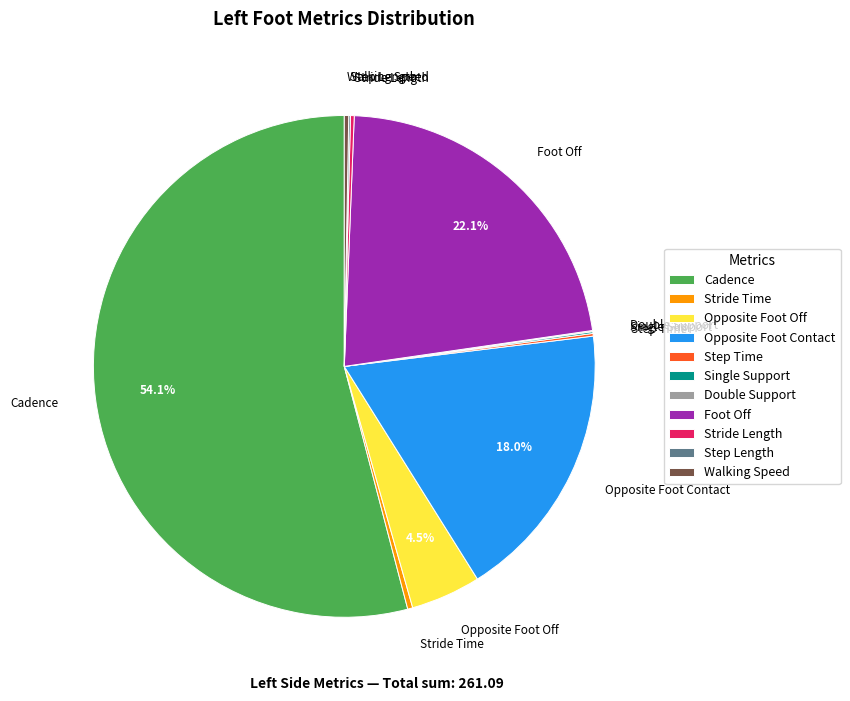

Which slice is the largest?

Cadence